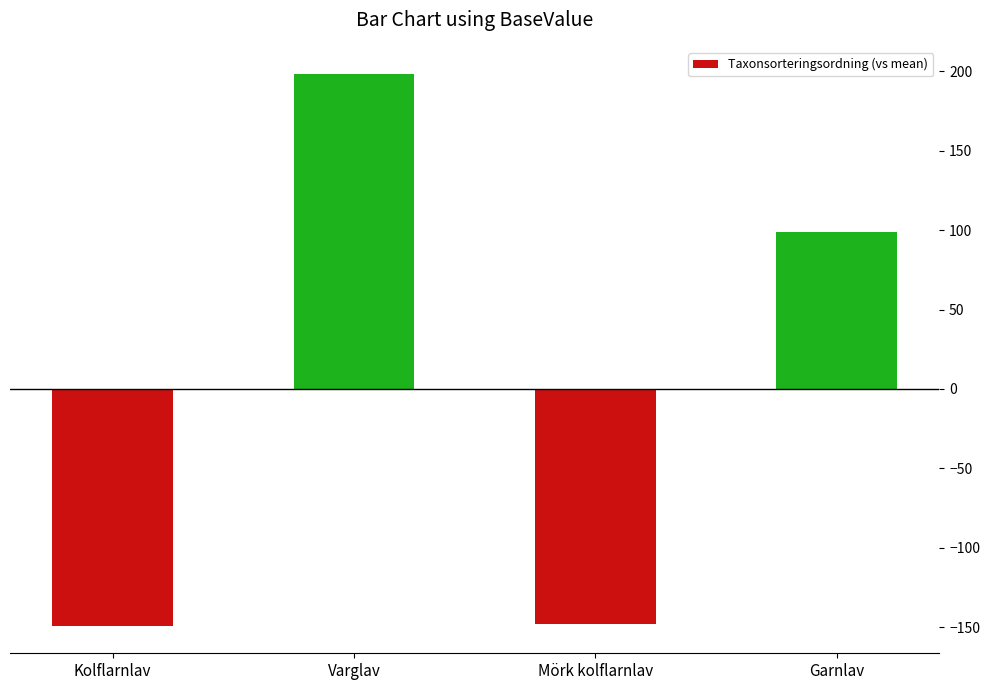

What is the greatest value displayed?

198